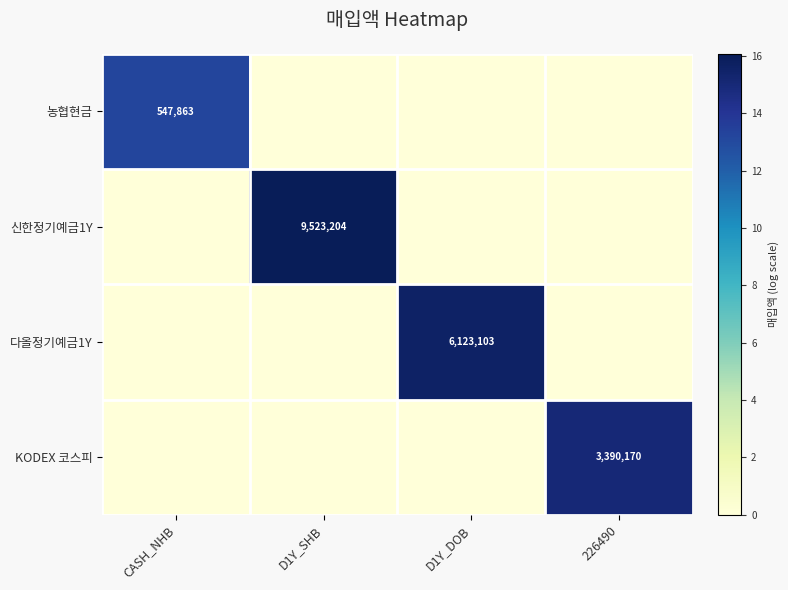

List the series in order of their peak value, lowest first.

농협현금, KODEX 코스피, 다올정기예금1Y, 신한정기예금1Y